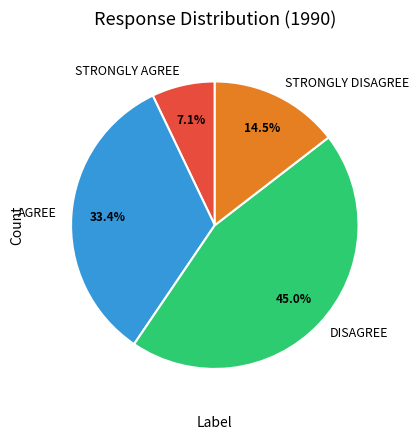

Is there any slice that represents more than half of the pie?

No